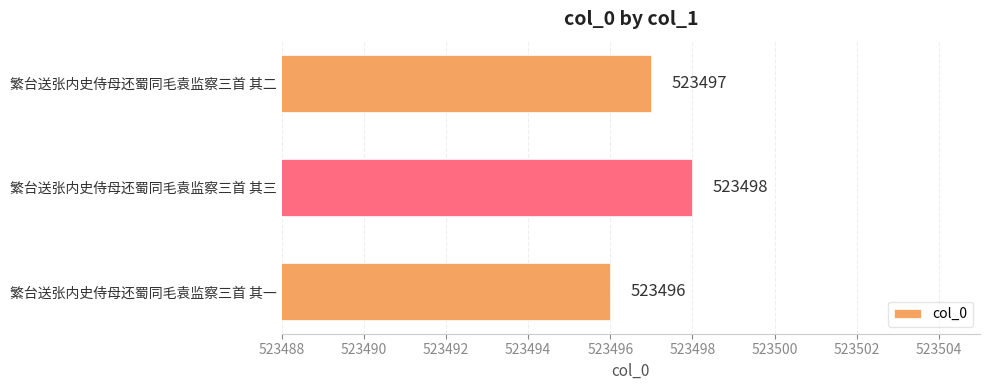

What is the difference between the maximum and second lowest values?

1